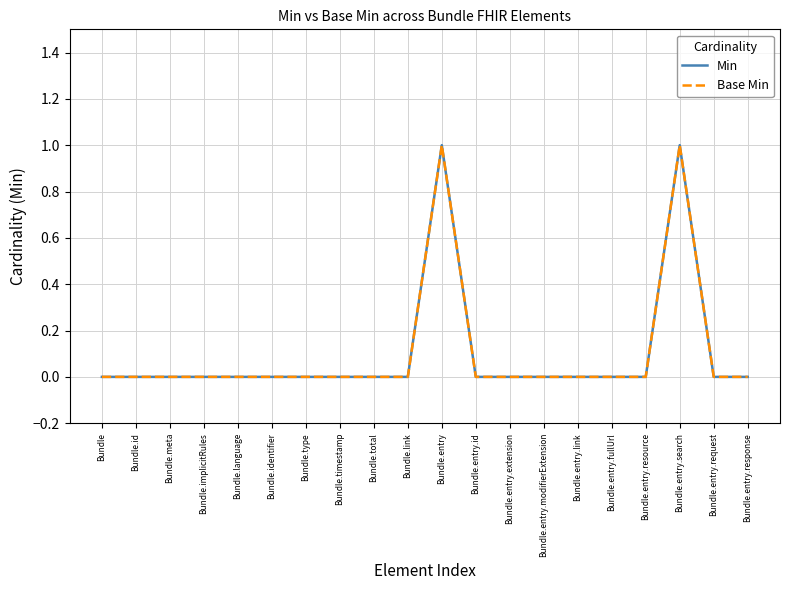

Does the chart have visible grid lines?

Yes